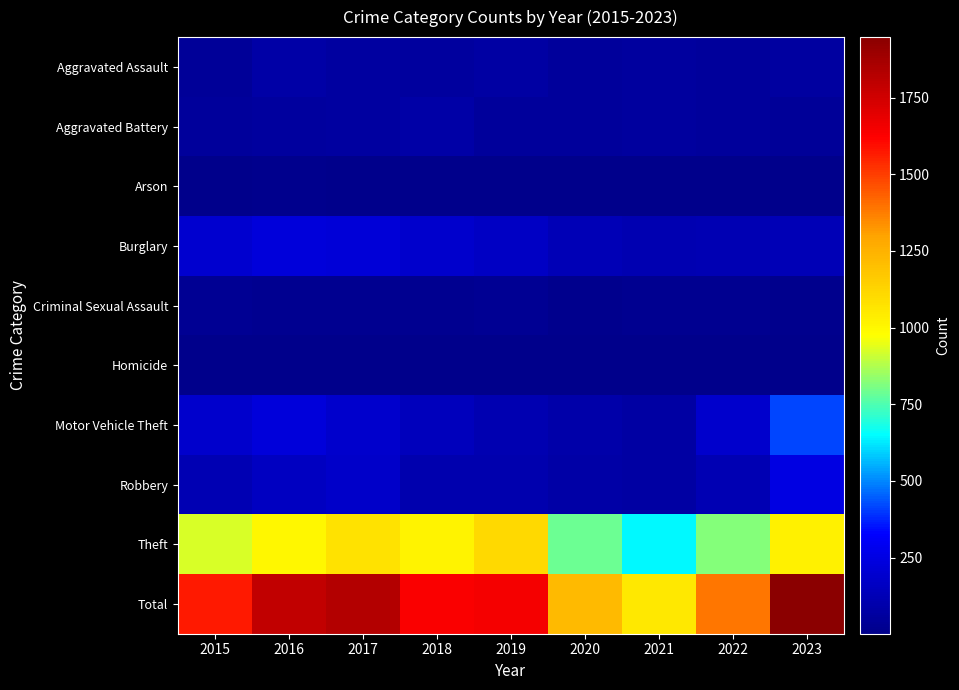

Reading left to right, transcribe all the data shown in this chart.

Aggravated Assault: 2015=45	2016=80	2017=69	2018=61	2019=74	2020=55	2021=61	2022=55	2023=66
Aggravated Battery: 2015=51	2016=61	2017=69	2018=78	2019=49	2020=49	2021=57	2022=54	2023=45
Arson: 2015=8	2016=12	2017=7	2018=7	2019=5	2020=7	2021=5	2022=3	2023=2
Burglary: 2015=194	2016=228	2017=215	2018=191	2019=164	2020=131	2021=115	2022=119	2023=124
Criminal Sexual Assault: 2015=28	2016=23	2017=21	2018=22	2019=28	2020=13	2021=22	2022=20	2023=15
Homicide: 2015=5	2016=4	2017=4	2018=4	2019=4	2020=5	2021=5	2022=6	2023=2
Motor Vehicle Theft: 2015=191	2016=226	2017=185	2018=142	2019=111	2020=89	2021=74	2022=189	2023=419
Robbery: 2015=122	2016=156	2017=182	2018=106	2019=107	2020=79	2021=76	2022=121	2023=251
Theft: 2015=926	2016=1004	2017=1076	2018=1017	2019=1107	2020=790	2021=643	2022=821	2023=1023
Total: 2015=1570	2016=1794	2017=1828	2018=1628	2019=1649	2020=1218	2021=1058	2022=1388	2023=1947